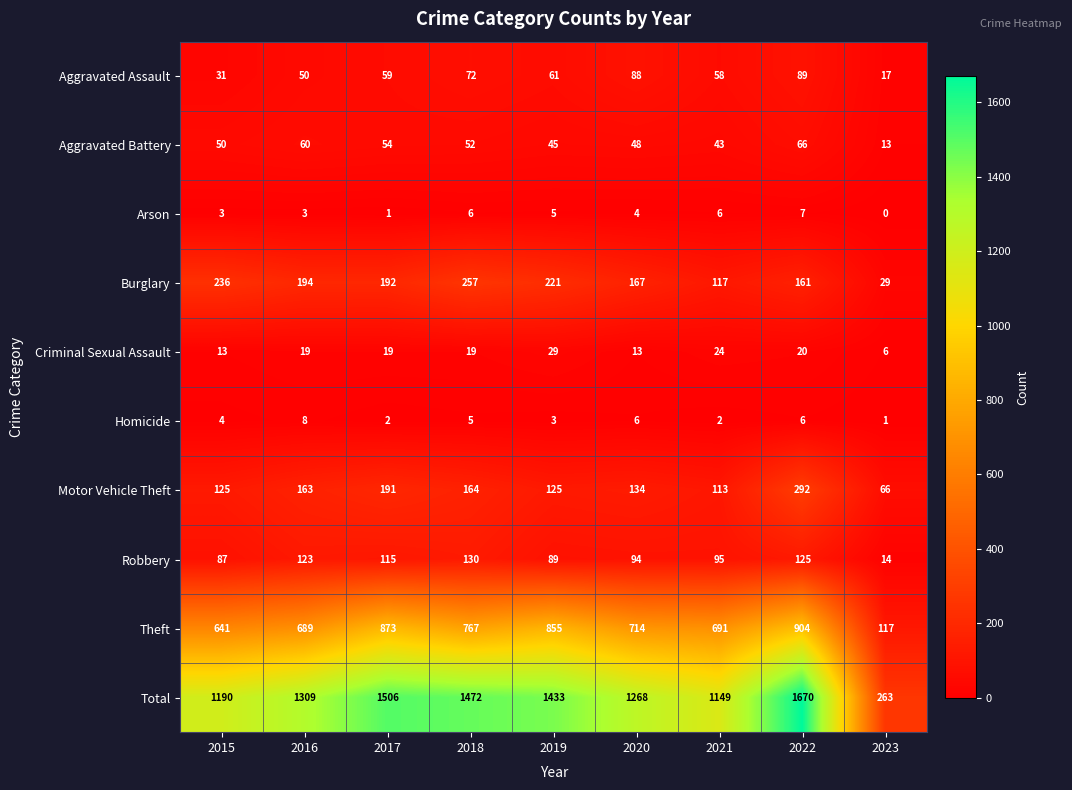

At which label does Criminal Sexual Assault reach its minimum?

2023